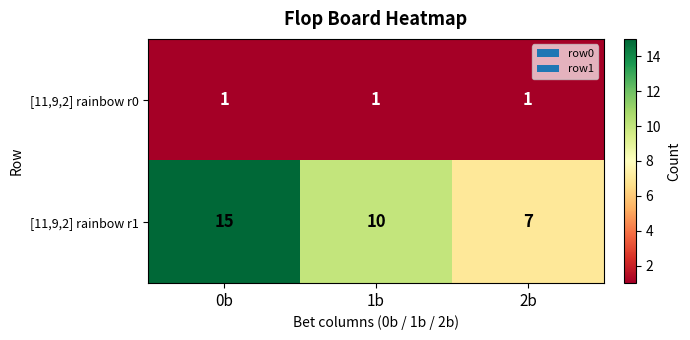

Reading left to right, transcribe all the data shown in this chart.

[11,9,2] rainbow r0: 1	1	1
[11,9,2] rainbow r1: 15	10	7